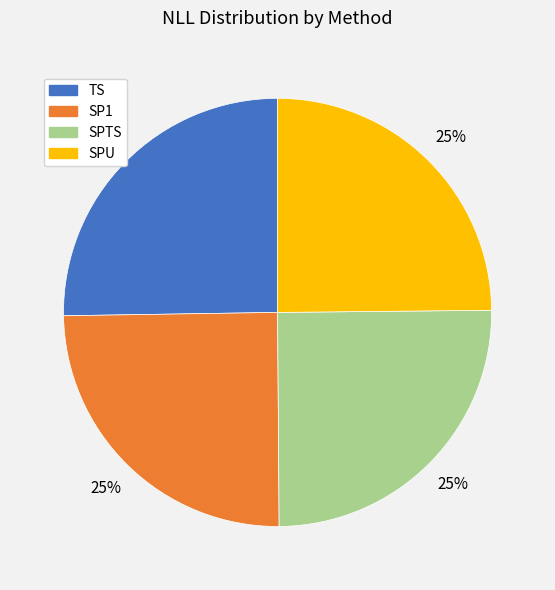

What percentage is the TS slice, to the nearest percent?

25%